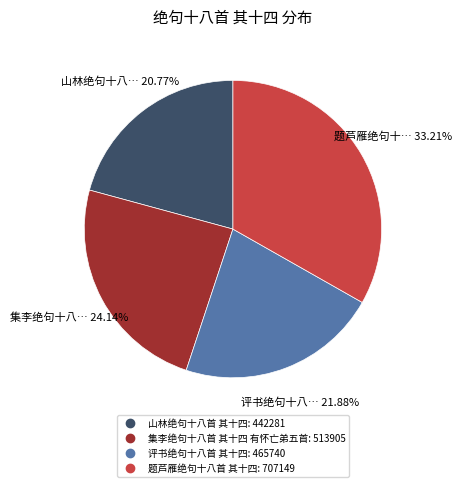

True or false: 题芦雁绝句十八首 其十四 accounts for 27% of the total.

False